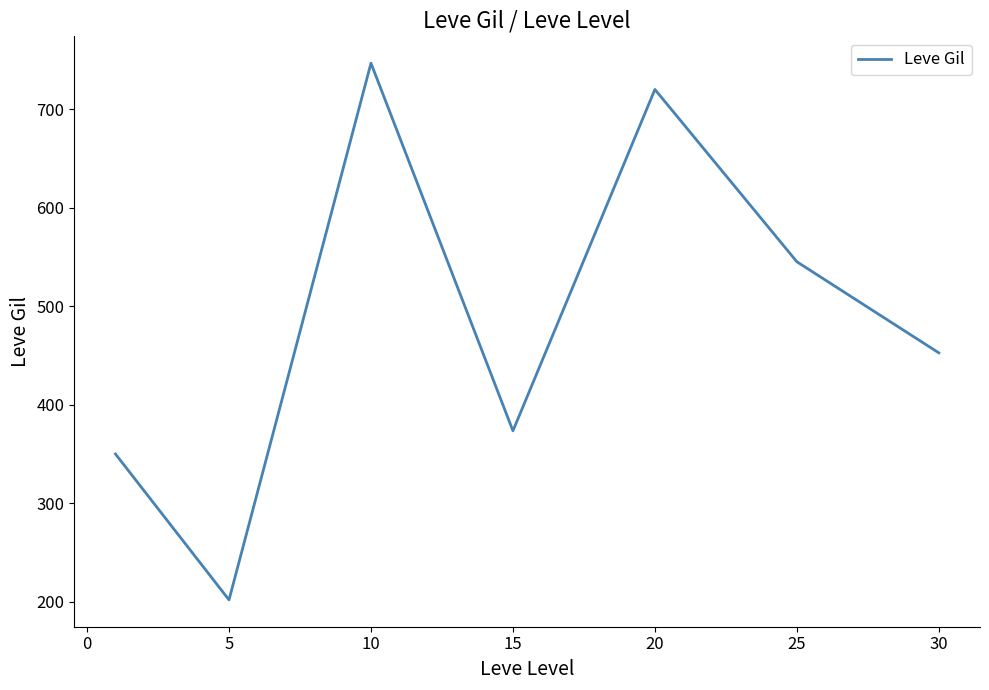

True or false: the data has more than 0 interior local peaks.

True